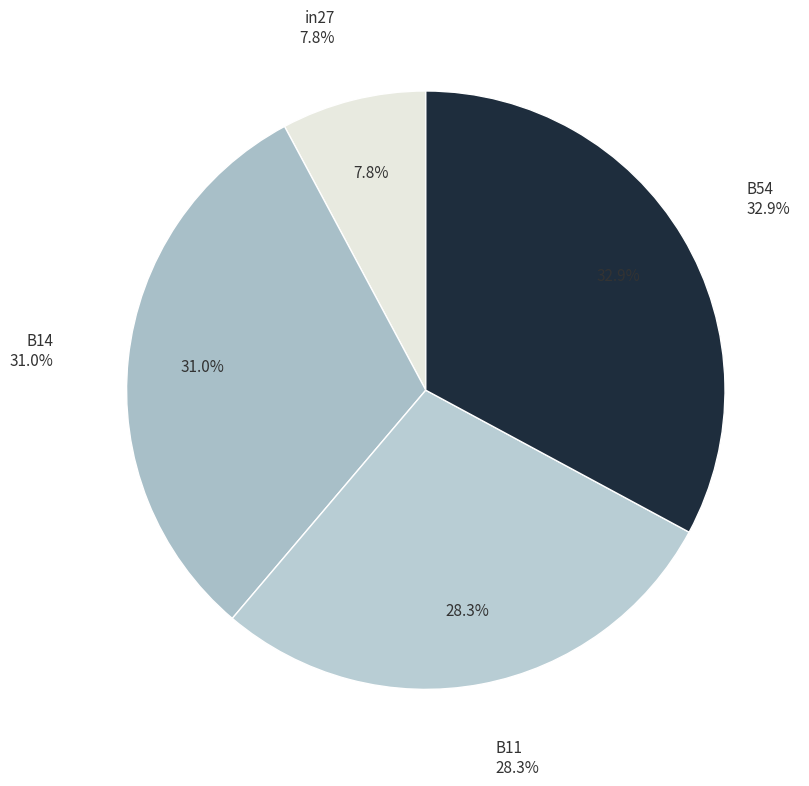

Which slice is the largest?

B54